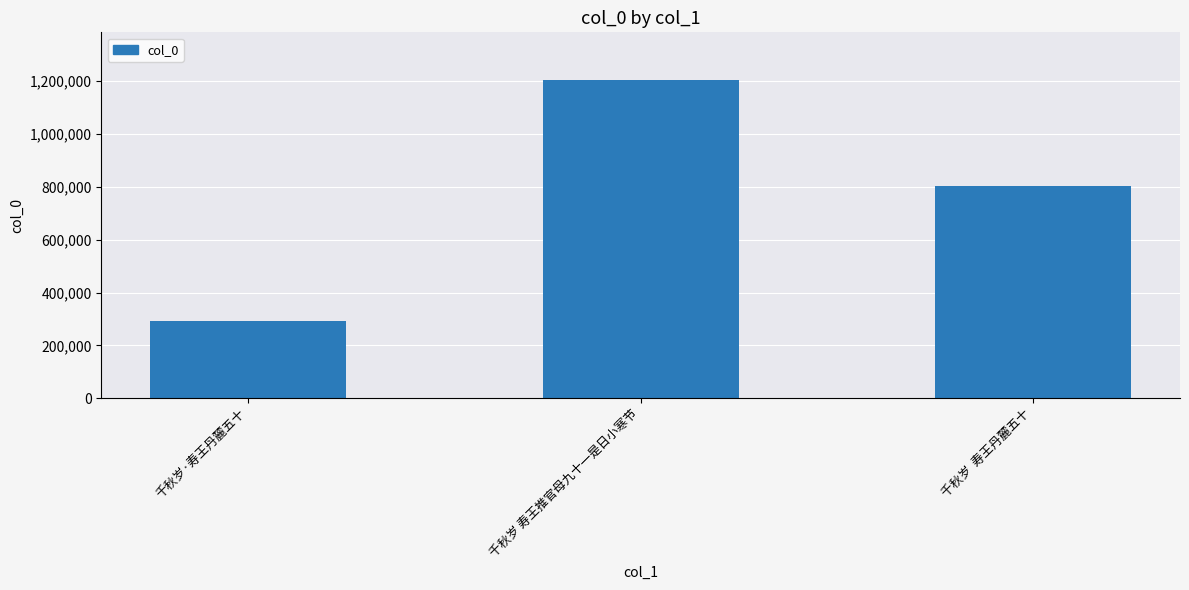

At which category does the chart reach its peak across all series?

千秋岁 寿王推官母九十一是日小寒节